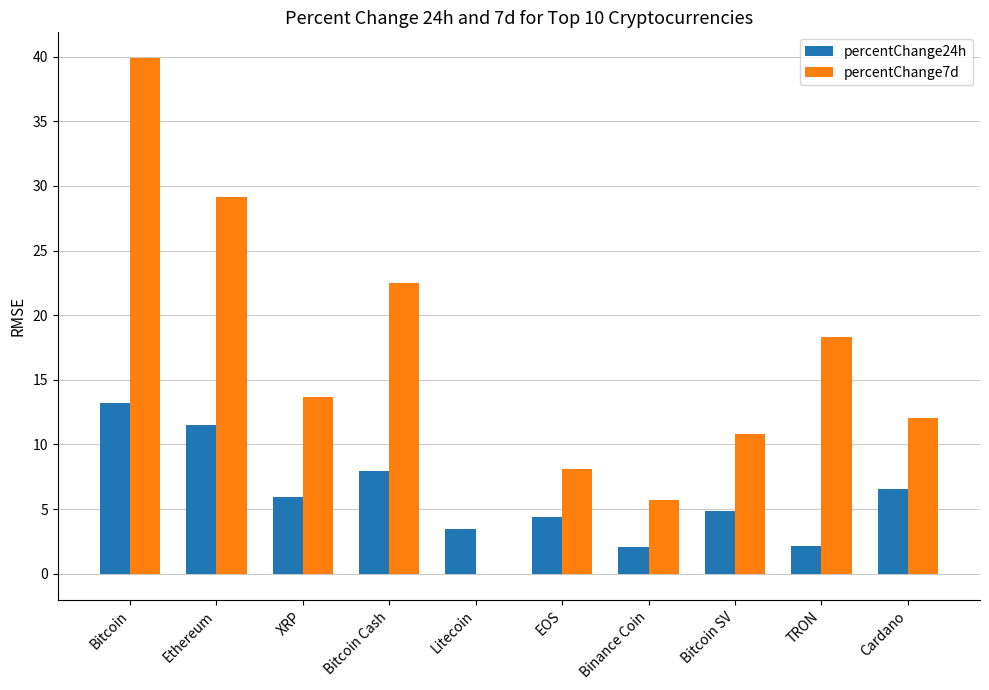

What is the maximum value shown in the chart?

39.9